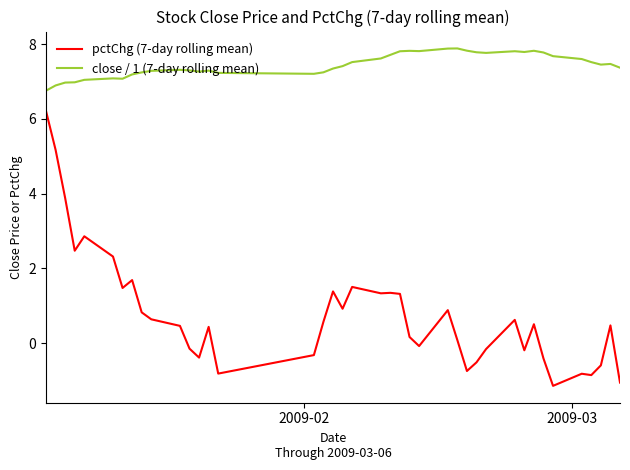

List the series in order of their peak value, lowest first.

pctChg (7-day rolling mean), close / 1 (7-day rolling mean)